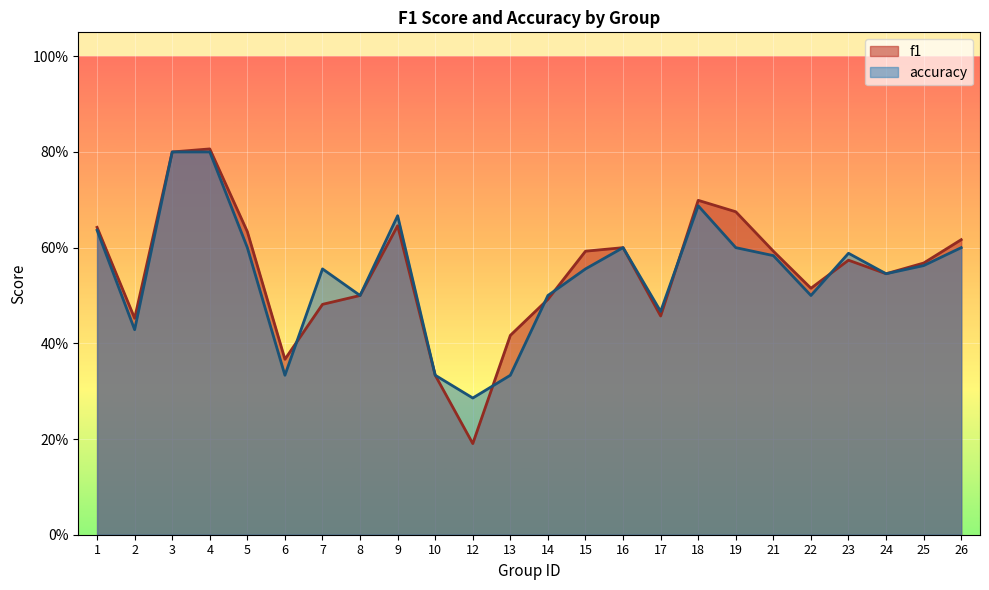

What is the sum of the f1 values at 10 and 19?

1.0